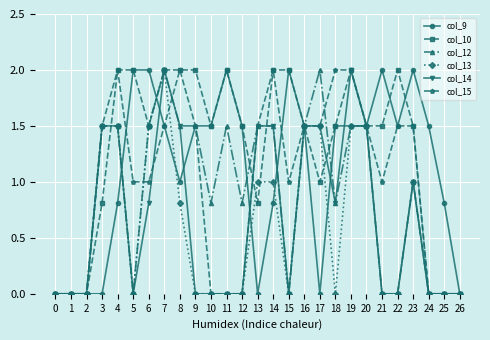

At which category is the sum across all series the highest?

7